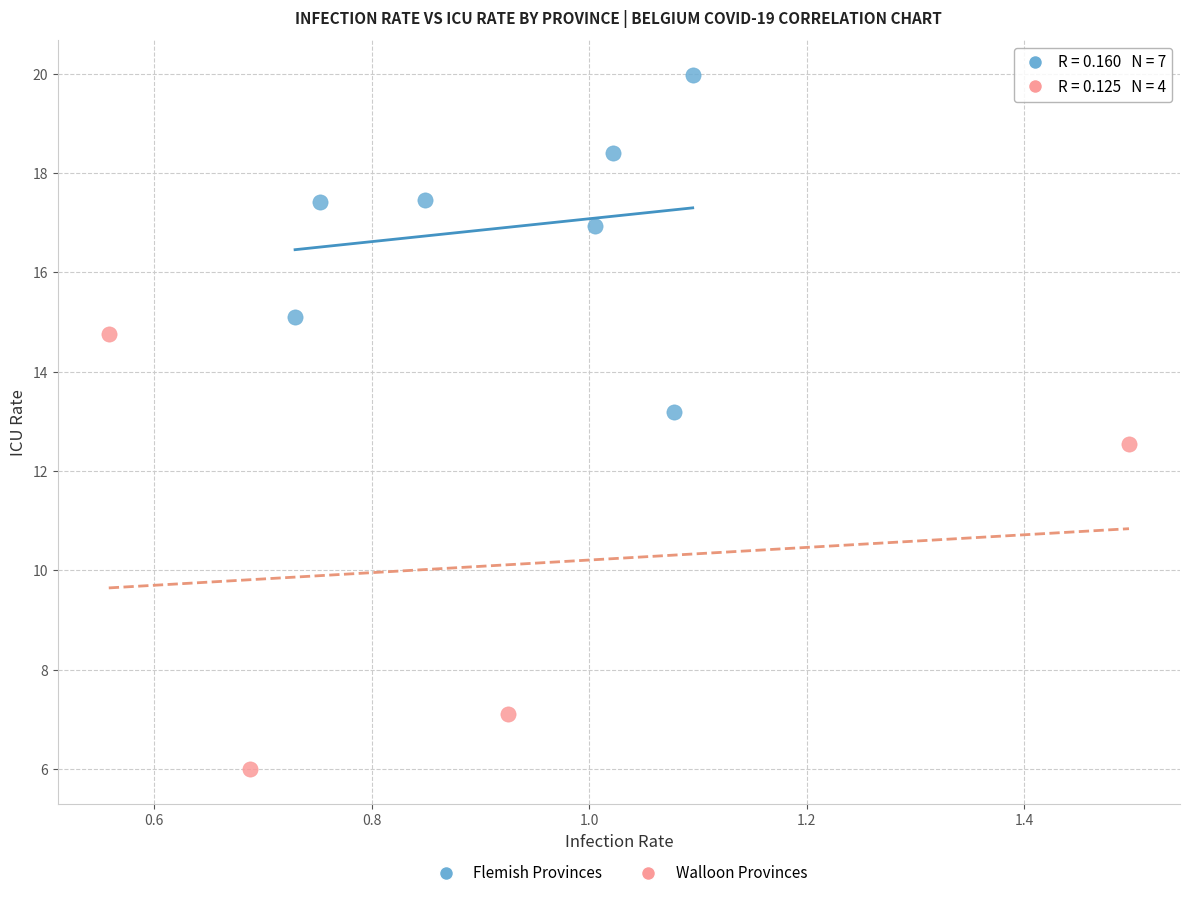

Which series has the widest spread of Y values?

Walloon Provinces